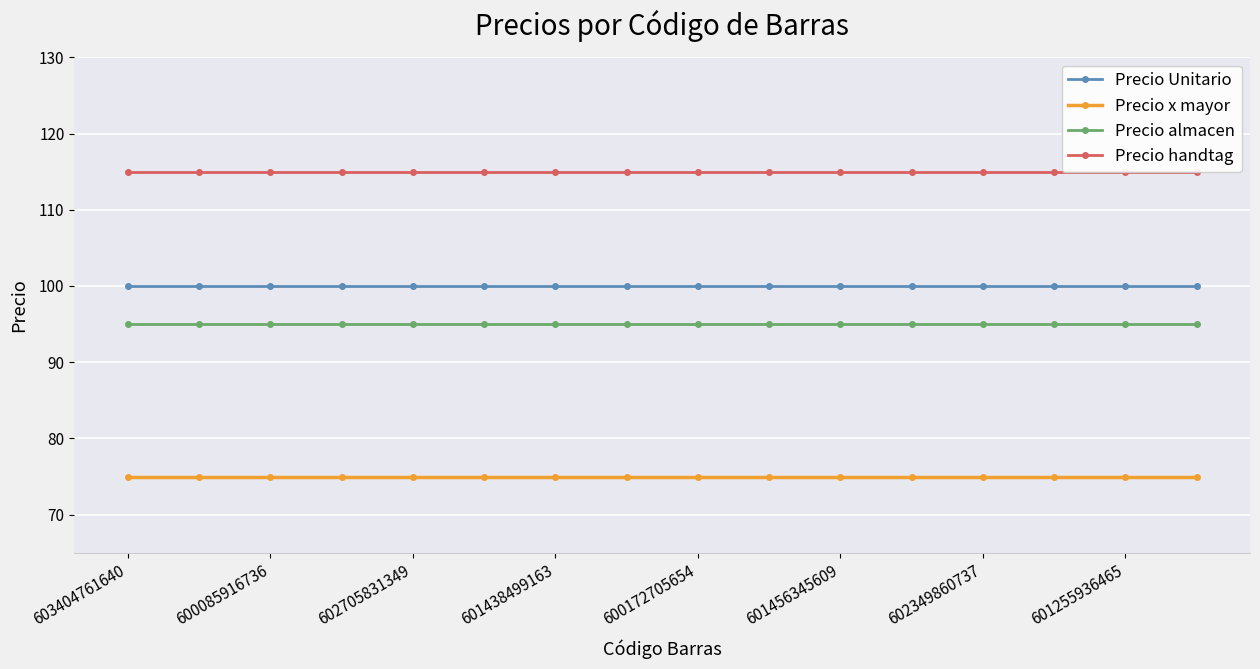

What is the label of the 16th point from the right?

603404761640